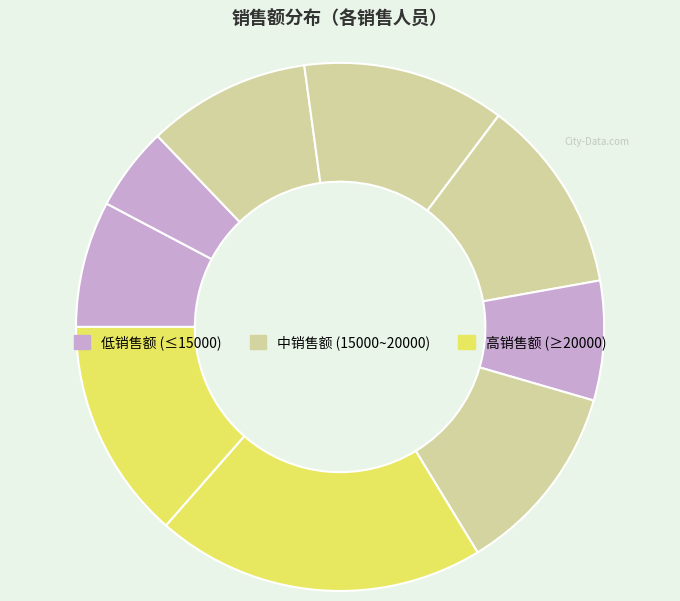

How many segments does this pie chart have?

9